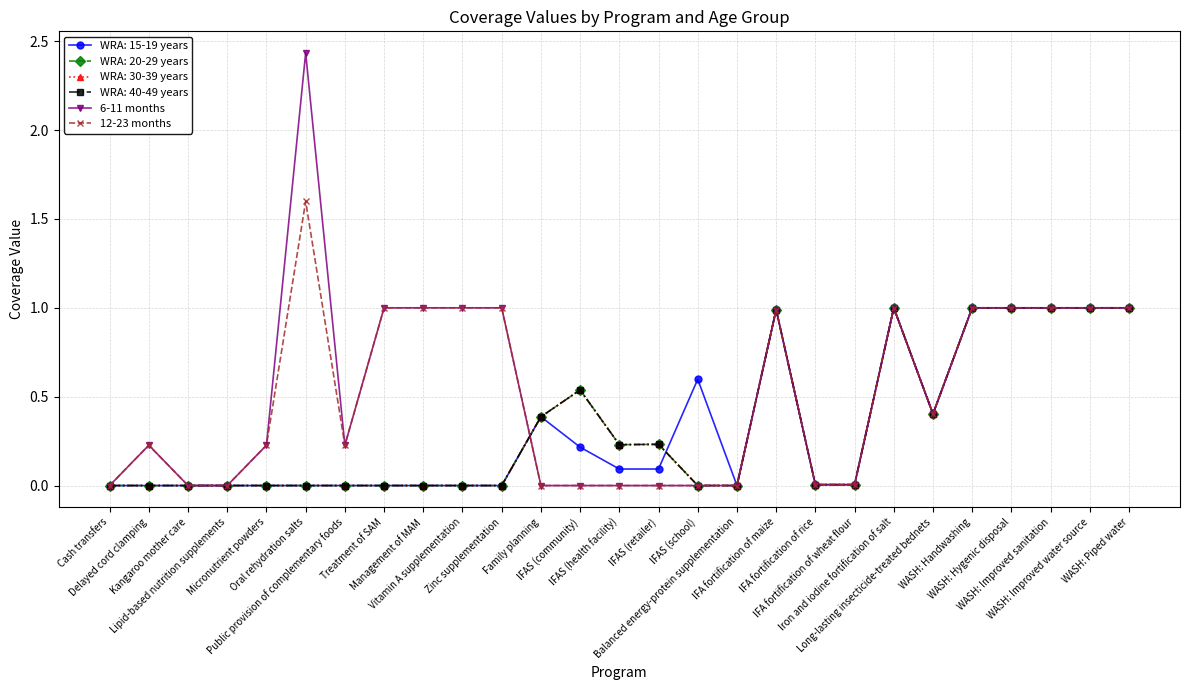

Is this an area chart (filled region under the line)?

No